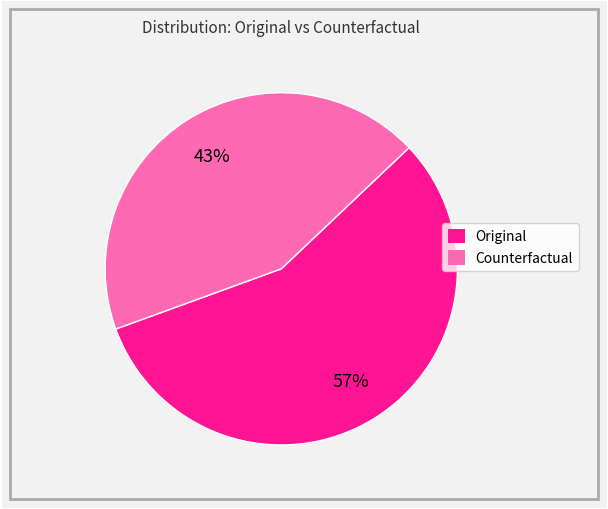

Which slice is the largest?

Original